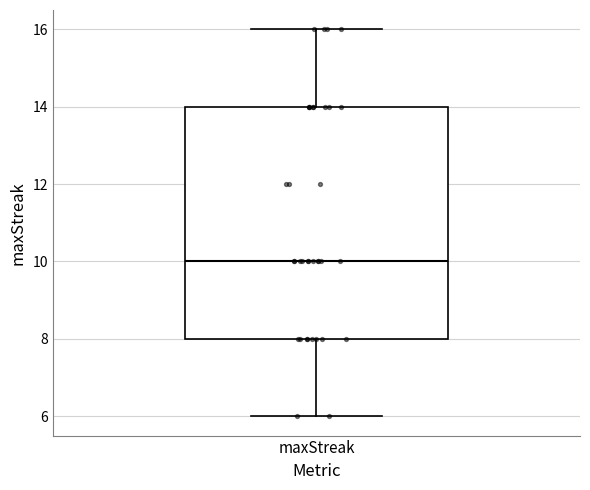

Transcribe this box plot: give where the median line is, the range the box spans, and where the two whiskers end, as read against the y-axis. The values are not printed on the chart, so give them approximately, as read against the axis.

median 10, box 8 to 14, whiskers 6 to 16